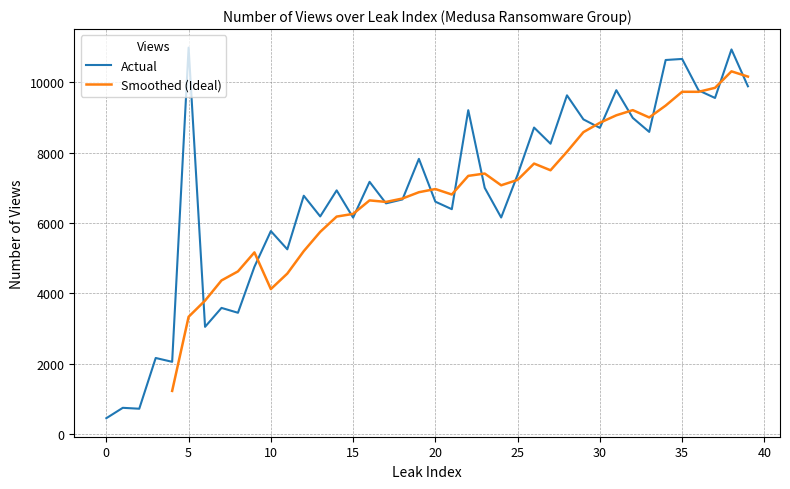

True or false: the data shows 18764 at 38.

False